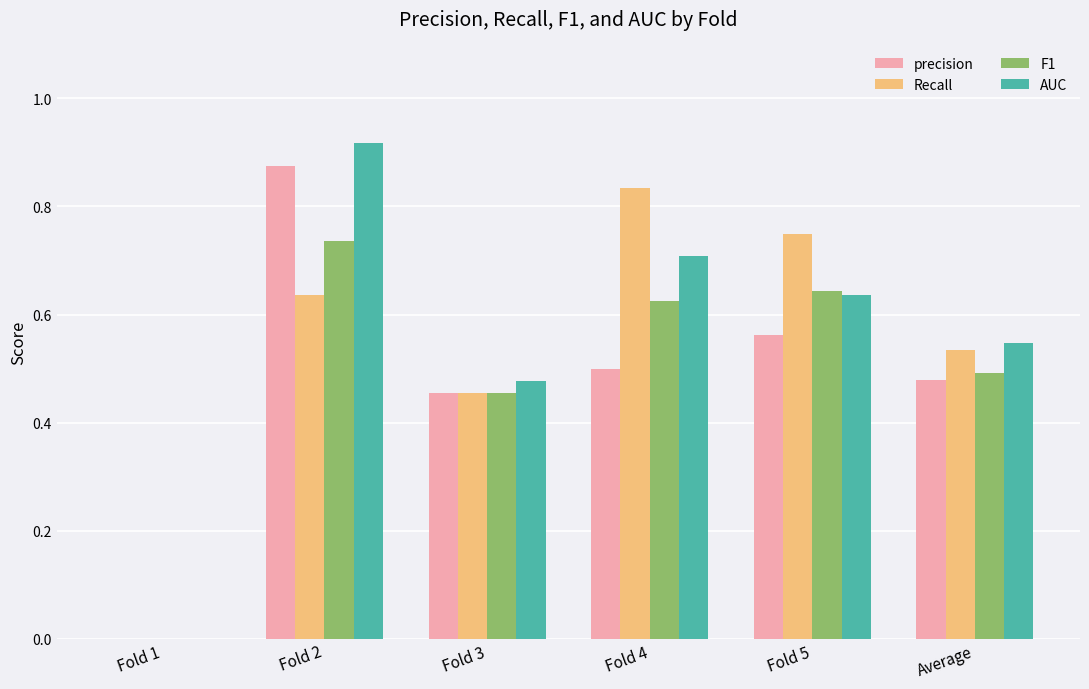

At which category is the sum across all series the highest?

Fold 2